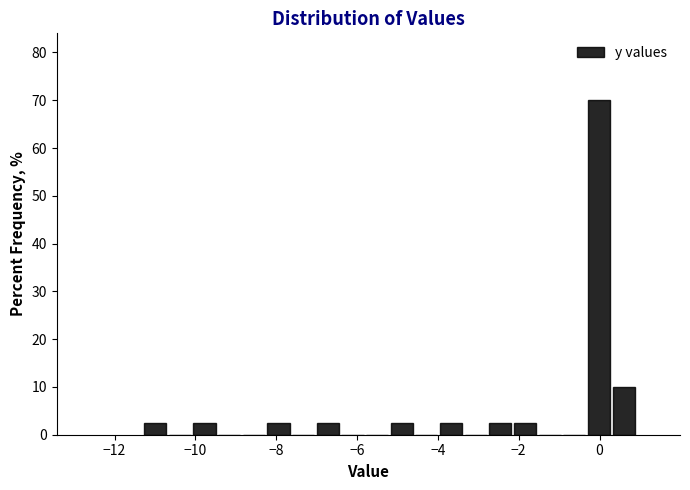

Read against the x-axis, roughly where is the centre of the tallest bar?

0.0